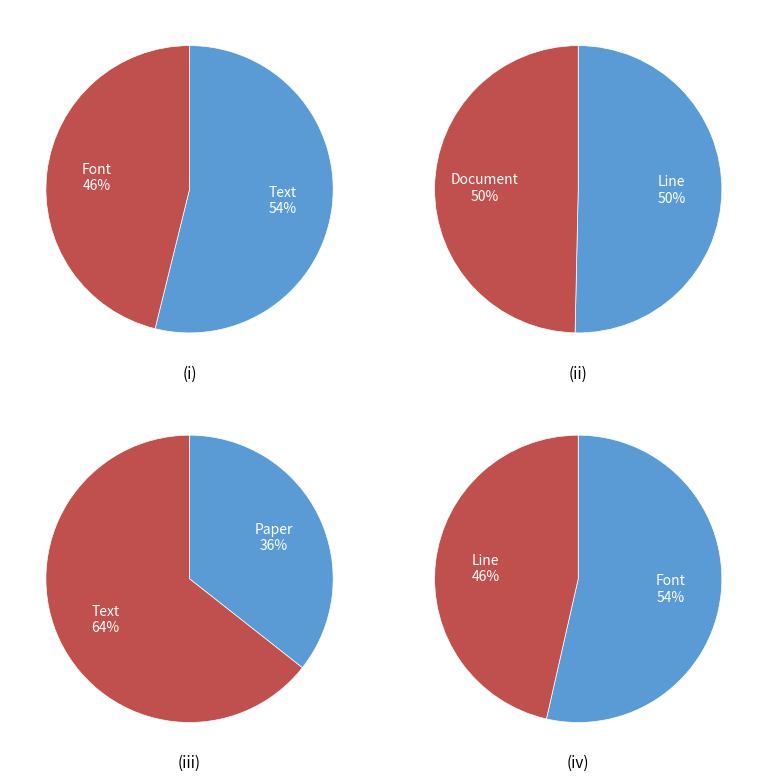

Between Font and Text, which is larger?

Text